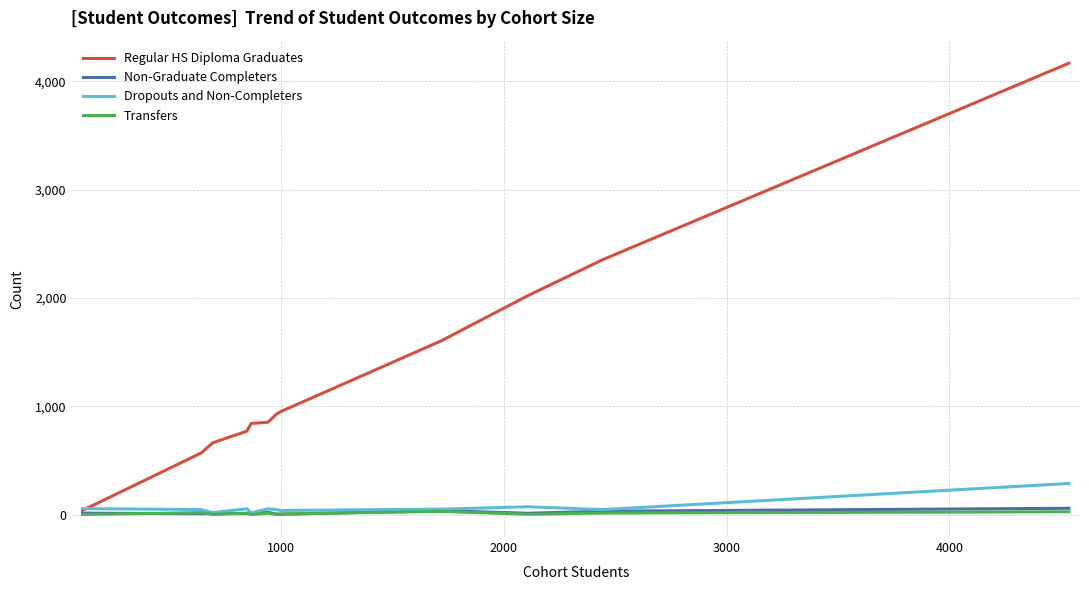

What are all the series names shown in the legend?

Regular HS Diploma Graduates, Non-Graduate Completers, Dropouts and Non-Completers, Transfers